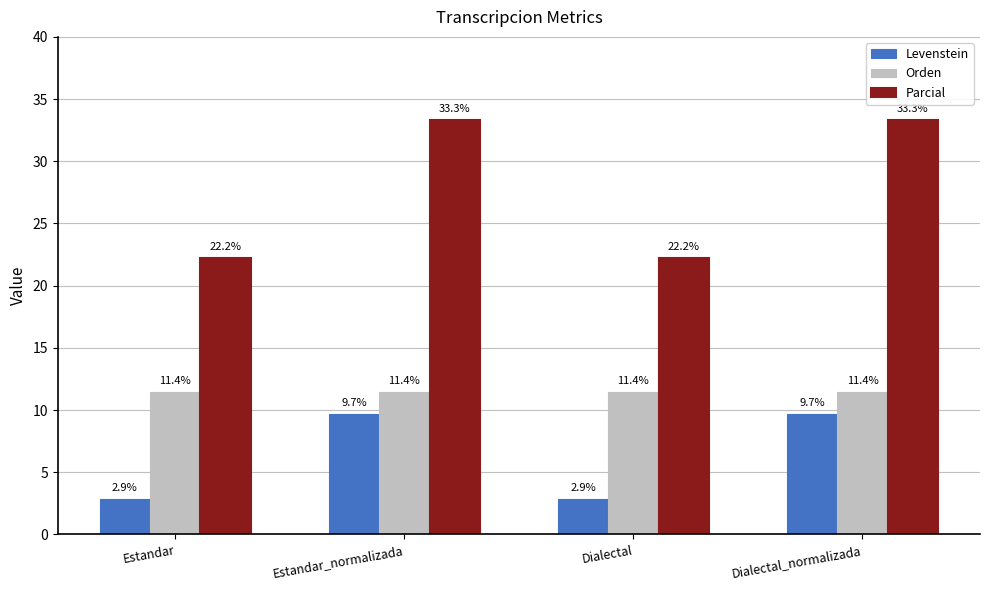

Reading left to right, list all the values displayed in this chart.

Levenstein: 2.9	9.7	2.9	9.7
Orden: 11.4	11.4	11.4	11.4
Parcial: 22.2	33.3	22.2	33.3